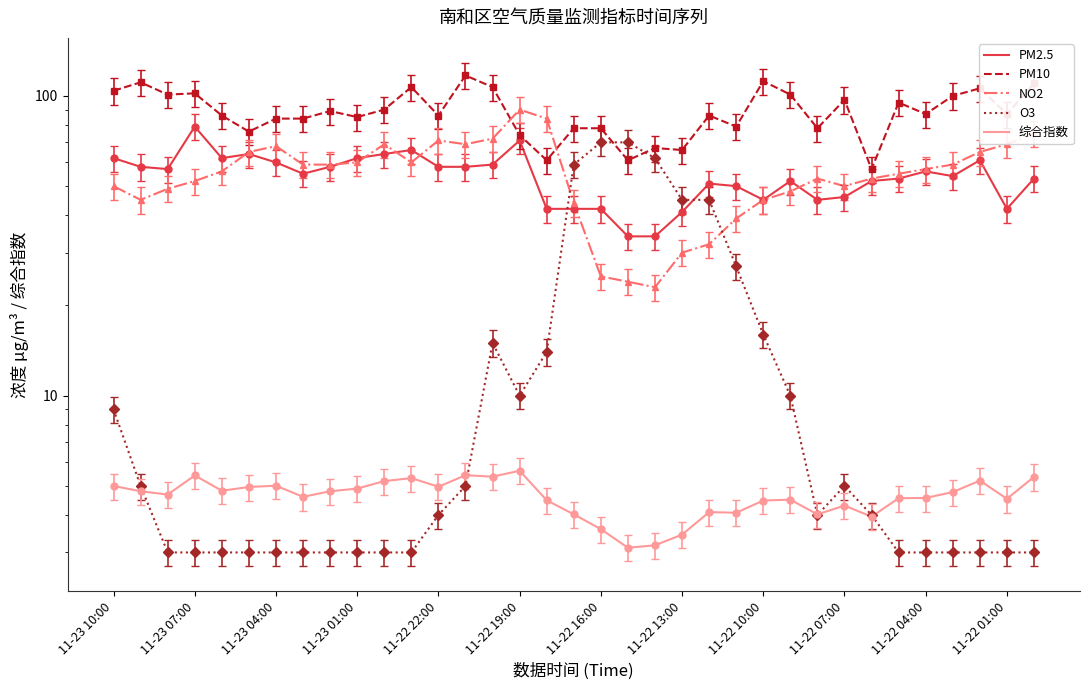

In 综合指数, how many points are higher than both neighbors (excluding endpoints)?

9